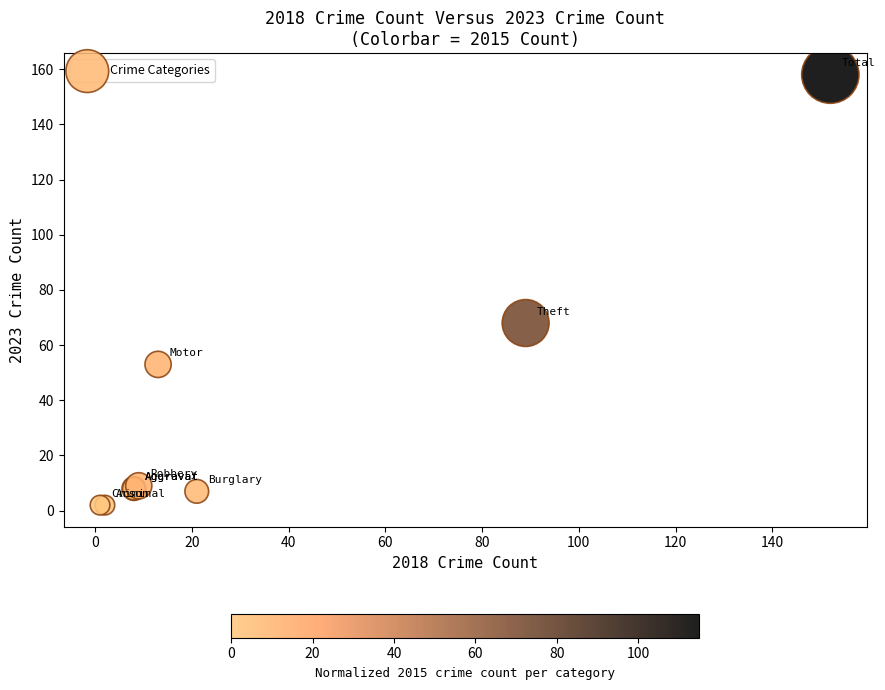

What Y value in the scatter plot is closest to 80?

68